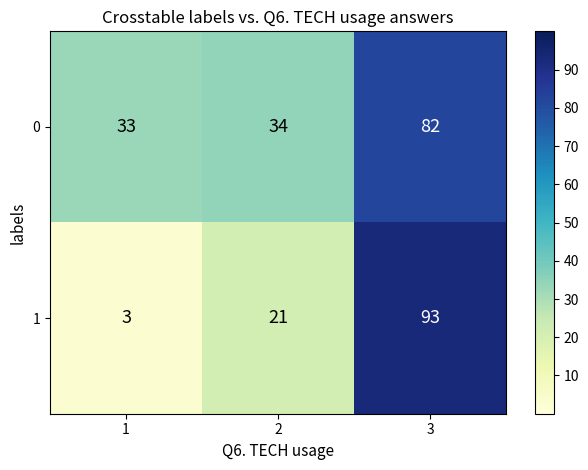

Is it true that 0 equals 82 at 3?

True